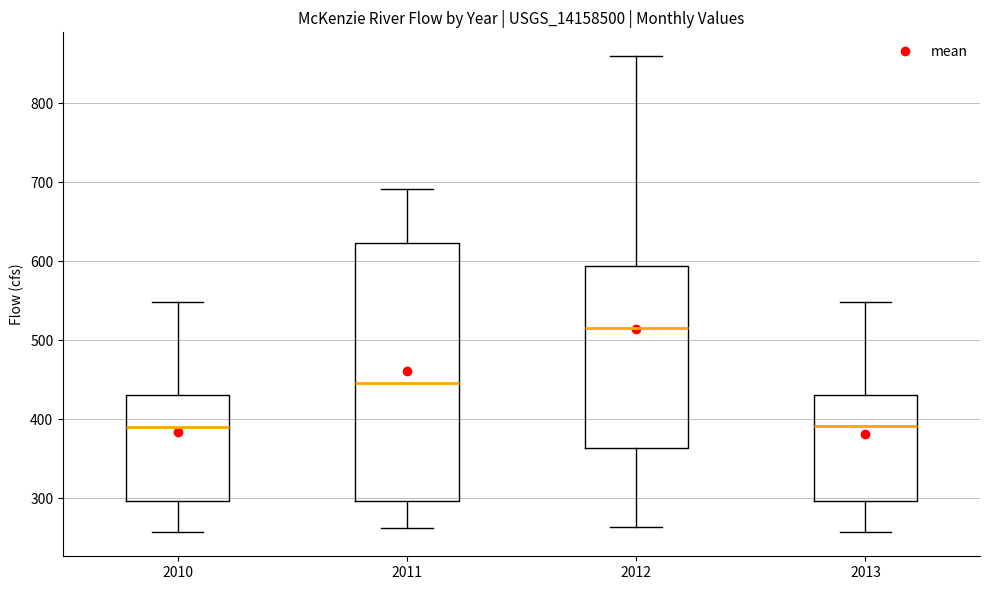

Reading left to right, transcribe this box plot: for each box, give where its median line is, the range the box spans, and where its two whiskers end, as read against the y-axis. The values are not printed on the chart, so give them approximately, as read against the axis.

2010: median 390, box 300 to 430, whiskers 260 to 550
2011: median 450, box 300 to 620, whiskers 260 to 690
2012: median 520, box 360 to 590, whiskers 260 to 860
2013: median 390, box 300 to 430, whiskers 260 to 550